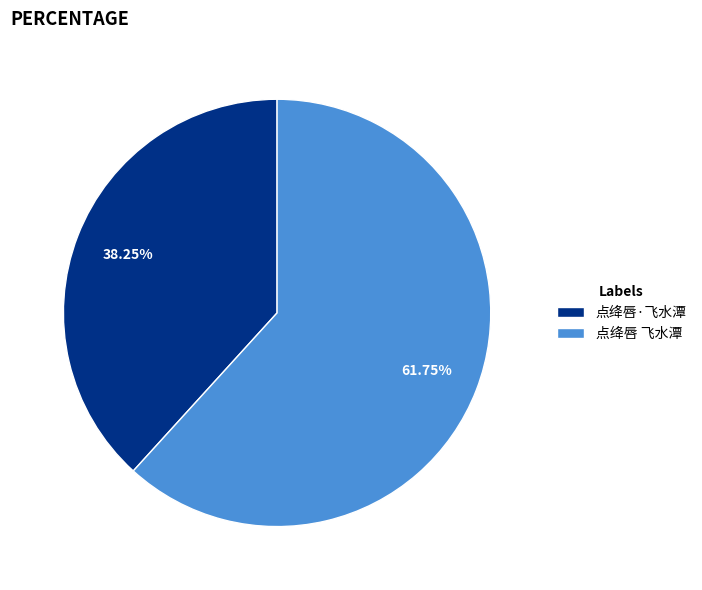

Does 点绛唇·飞水潭 represent more than half of the total?

No